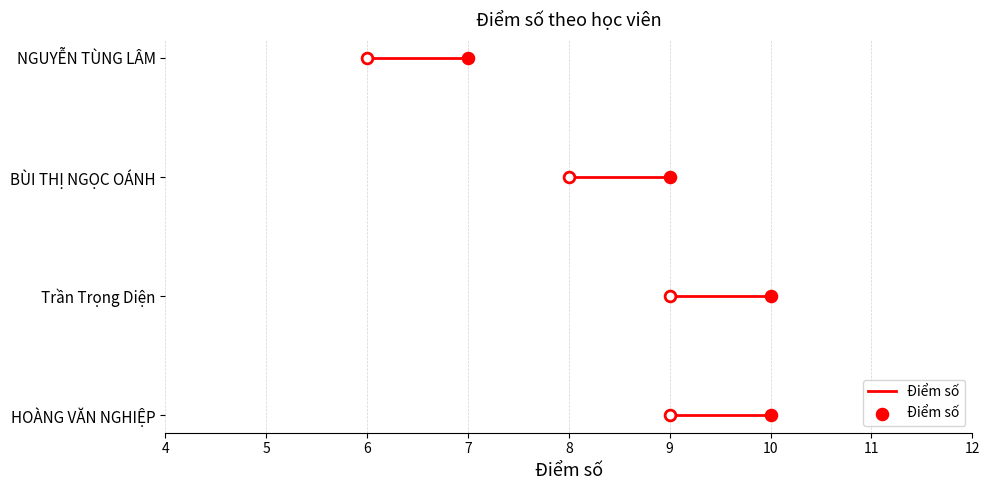

What is the change in value from 9 to 10?

+2